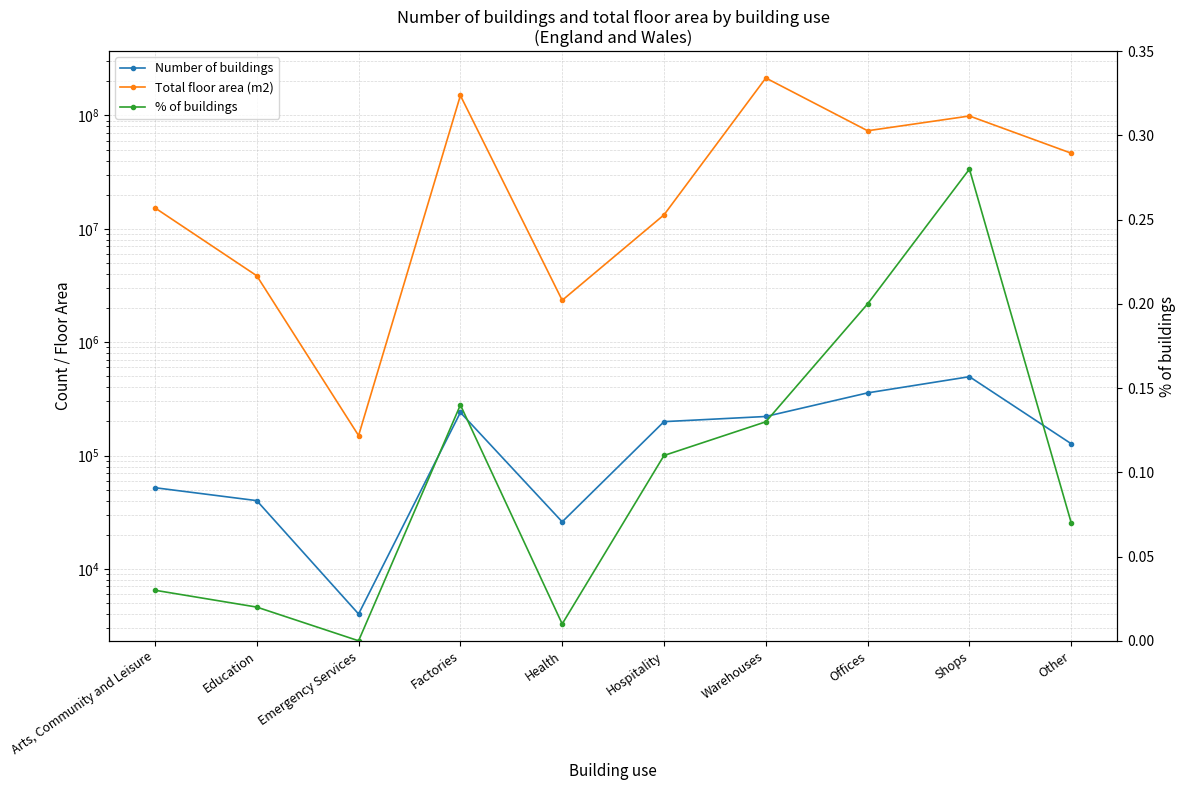

What is the sum of all Number of buildings values?

1762000.0